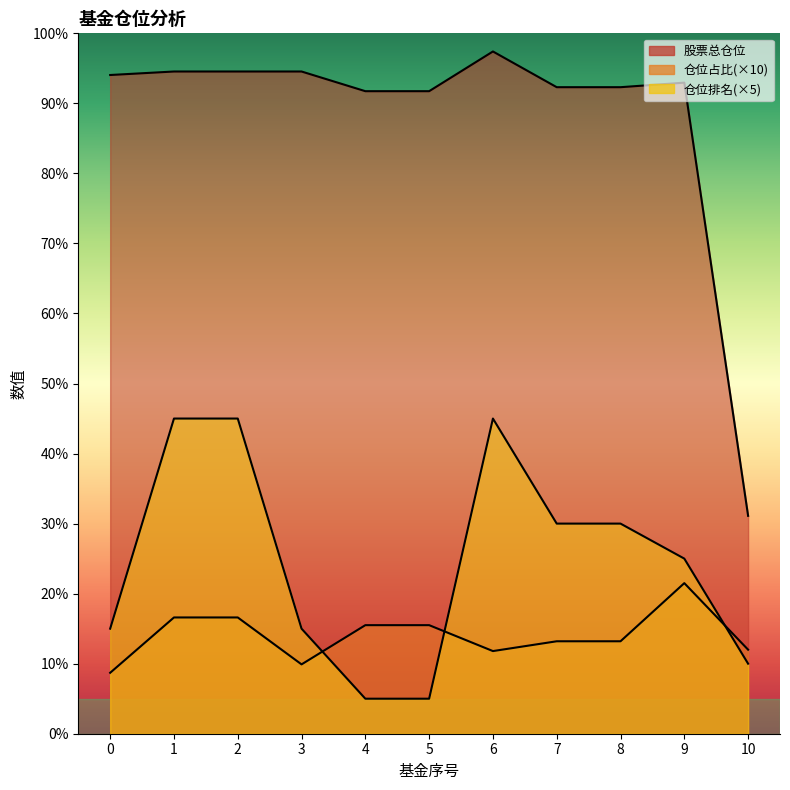

What is the spread (max minus min) of values at 6?

85.6